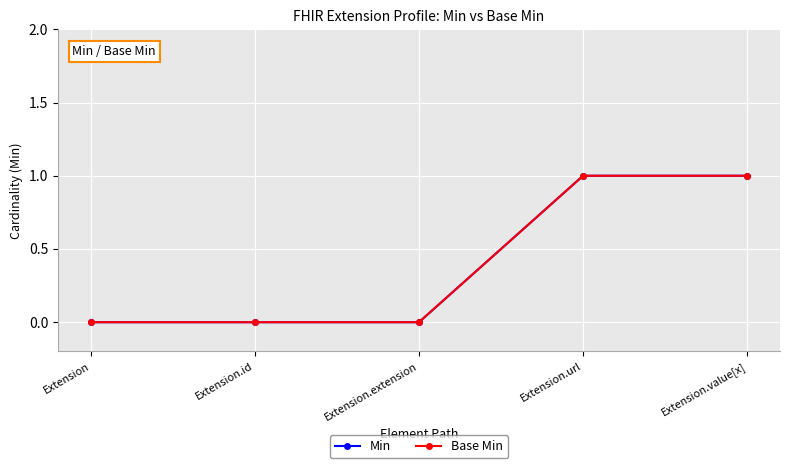

Reading left to right, list all the values displayed in this chart.

Min: 0	0	0	1	1
Base Min: 0	0	0	1	1